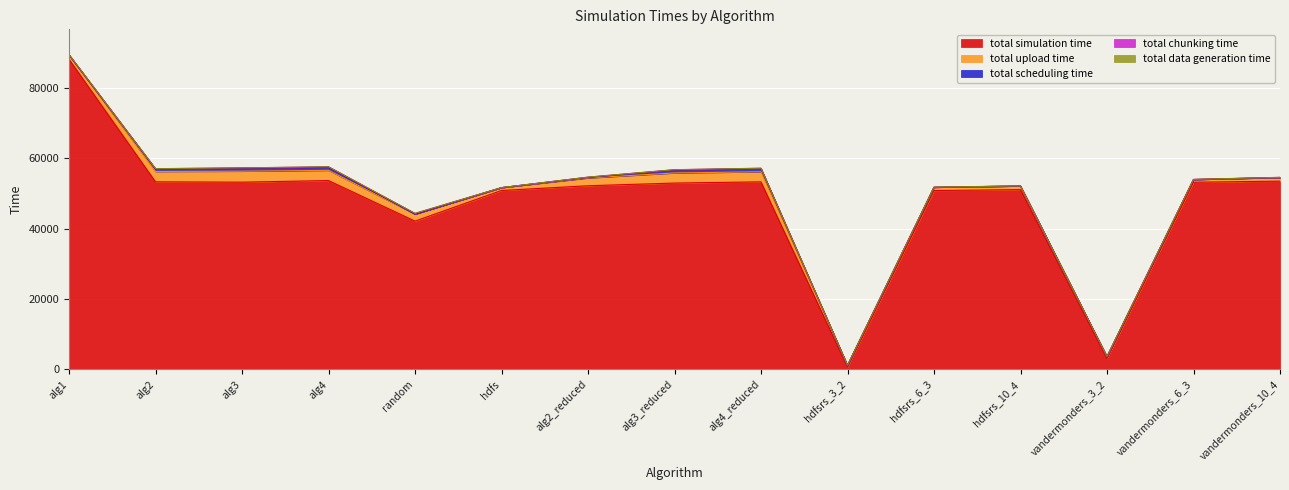

Where is total_scheduling_time nearest to the value 455?

alg2